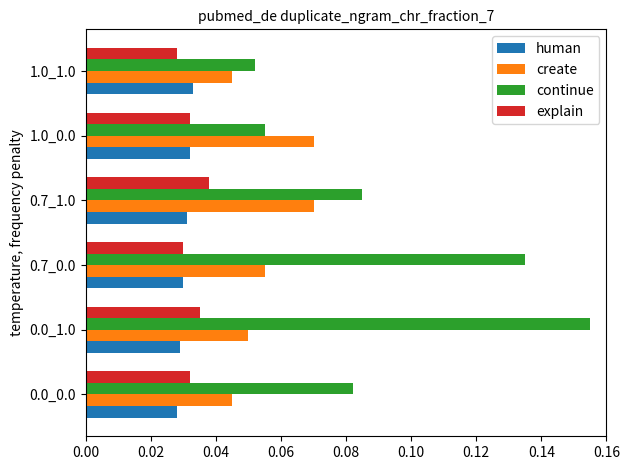

At how many categories does at least one series exceed 0?

6